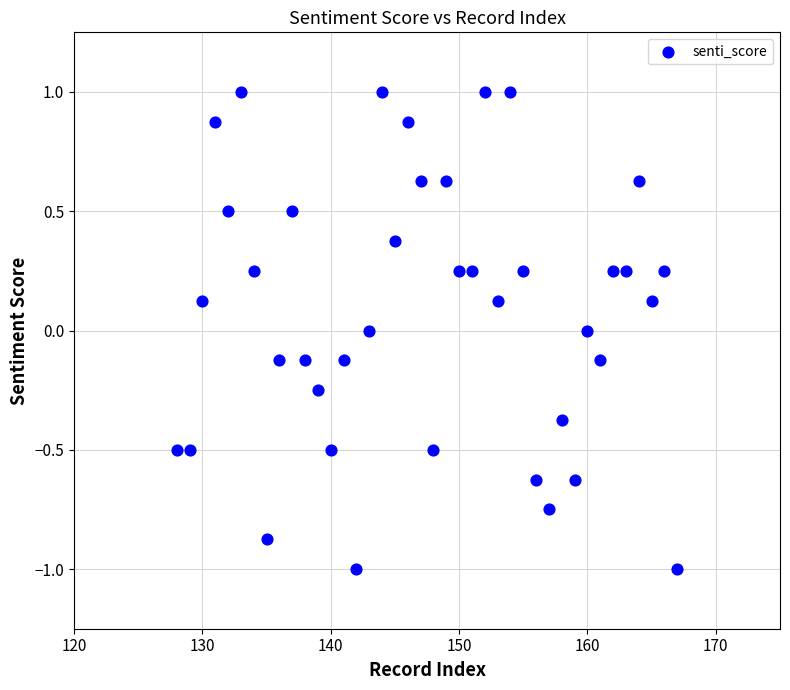

What is the range of Y values (max minus min)?

2.0